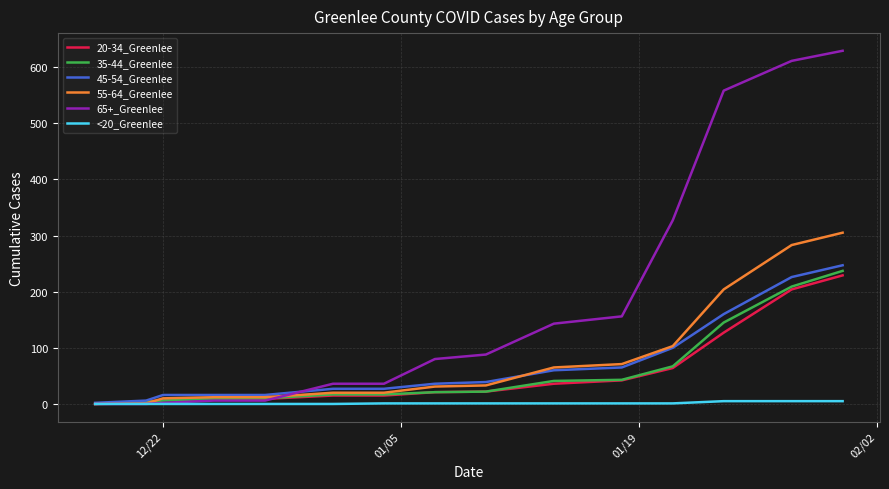

Which series has the largest total across all categories?

65+_Greenlee